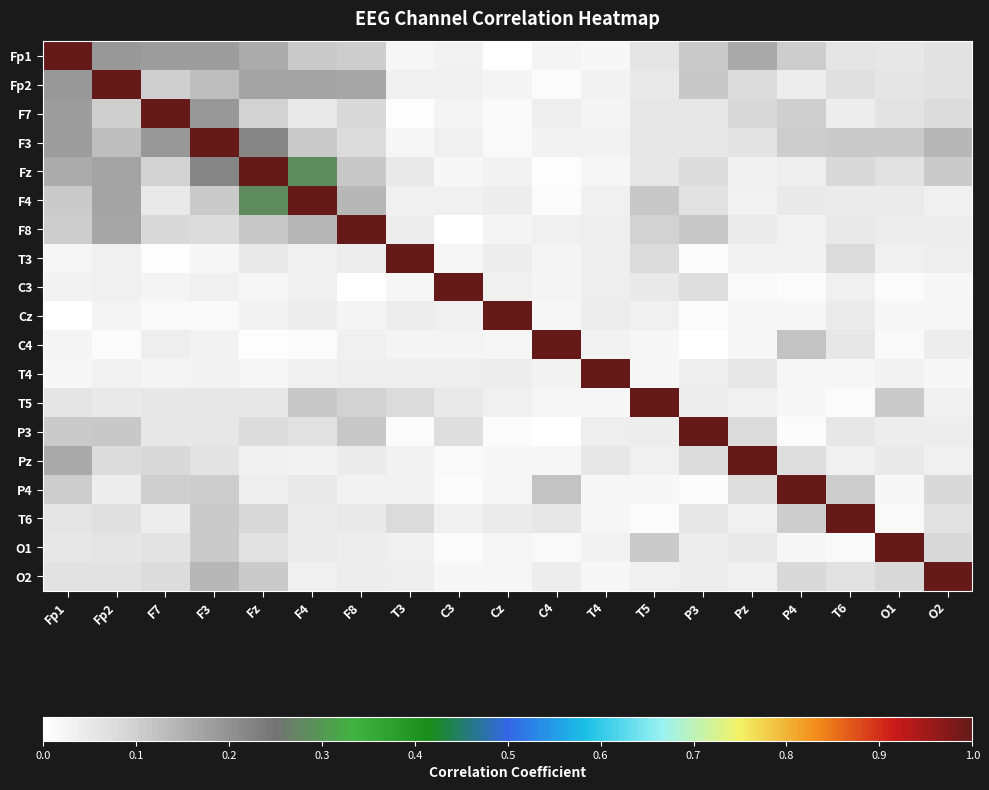

What is the total value across all series at T6?

2.0